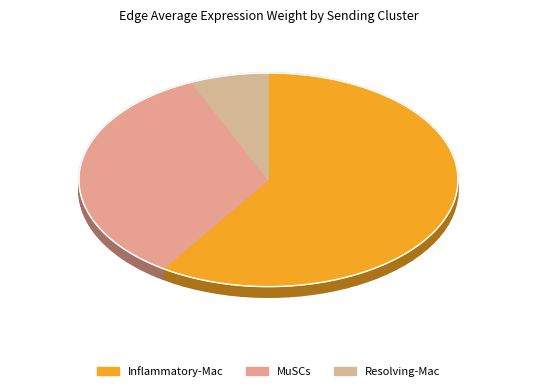

What is the smallest slice in the pie chart?

Resolving-Mac